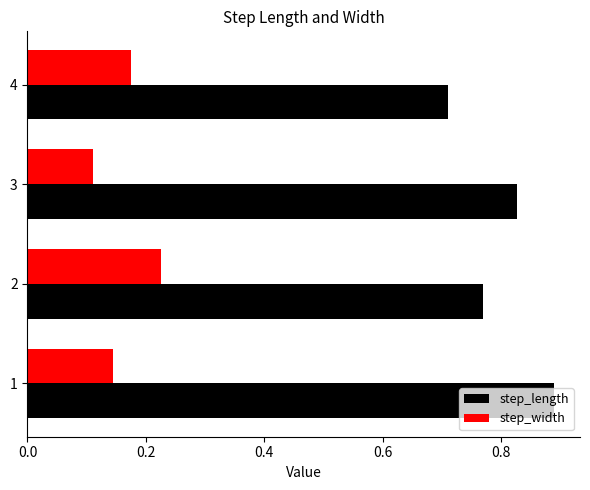

Which category has the lowest value in the step_width series?

3